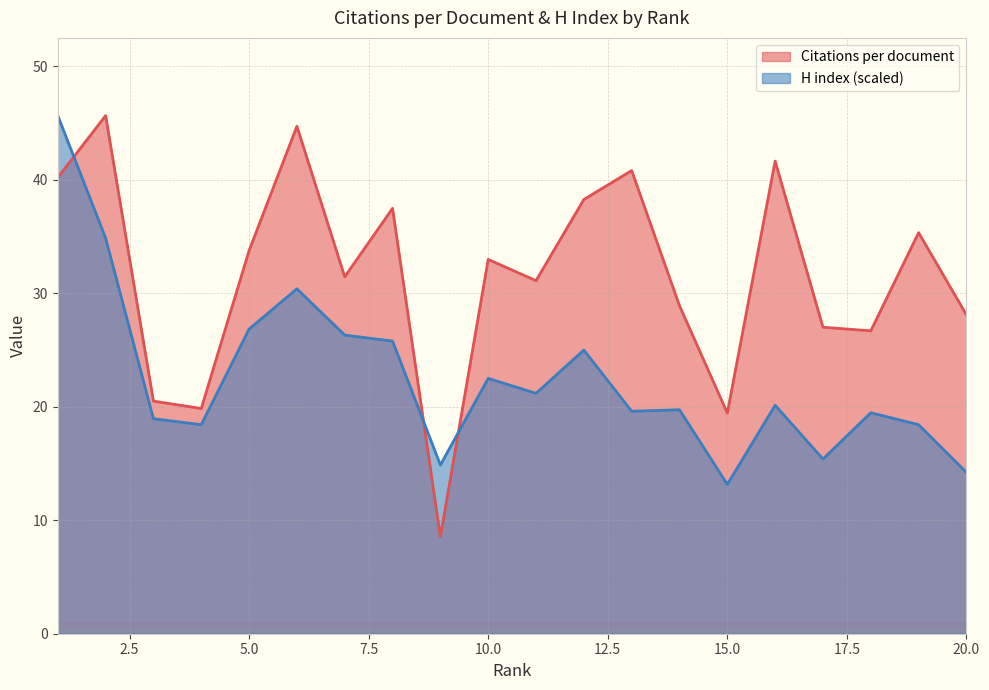

What is the total value across all series at 3?

39.4